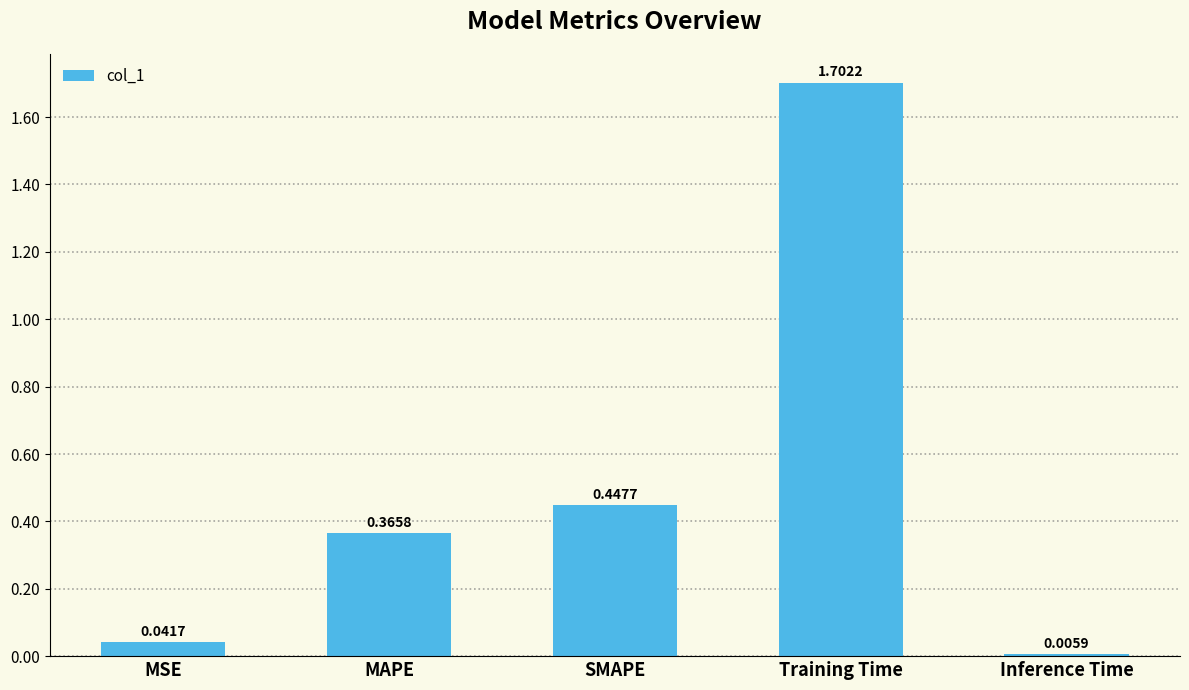

At which category does the chart reach its peak across all series?

Training Time